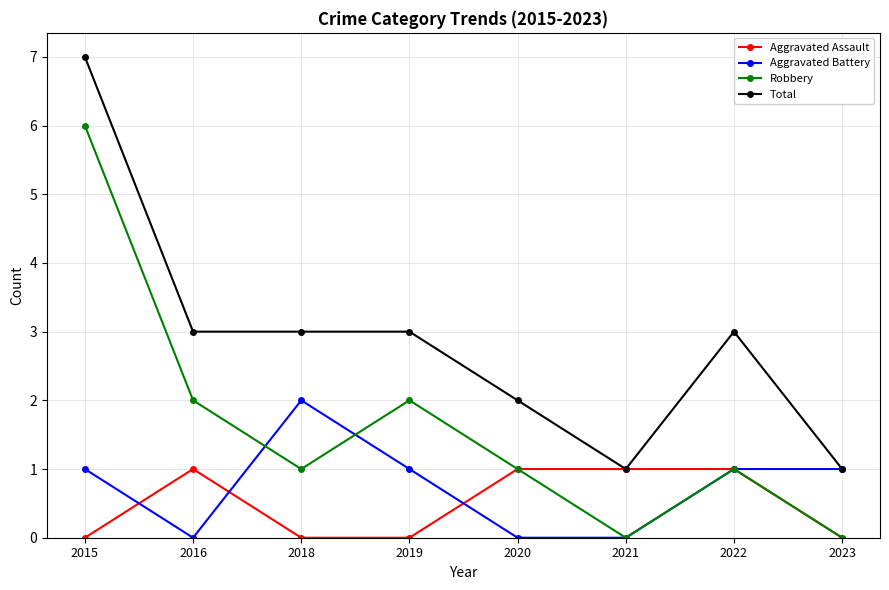

What is the total value across all series at 2015?

14